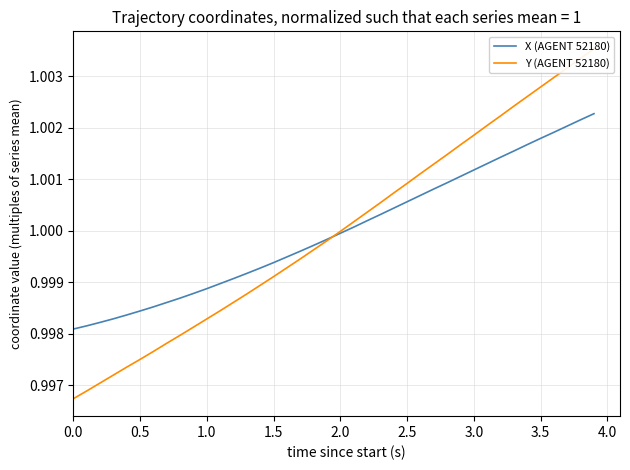

True or false: X (AGENT 52180) has a value of 0.2 at 1.0.

False